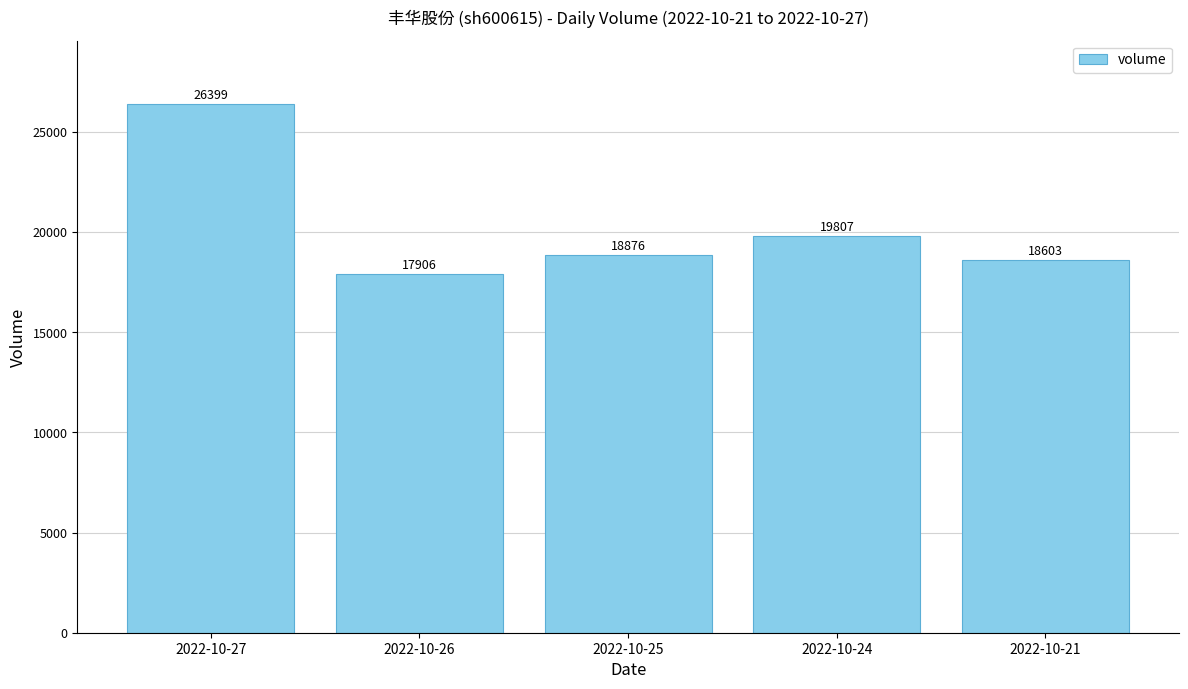

What is the difference between the maximum and minimum values?

8493